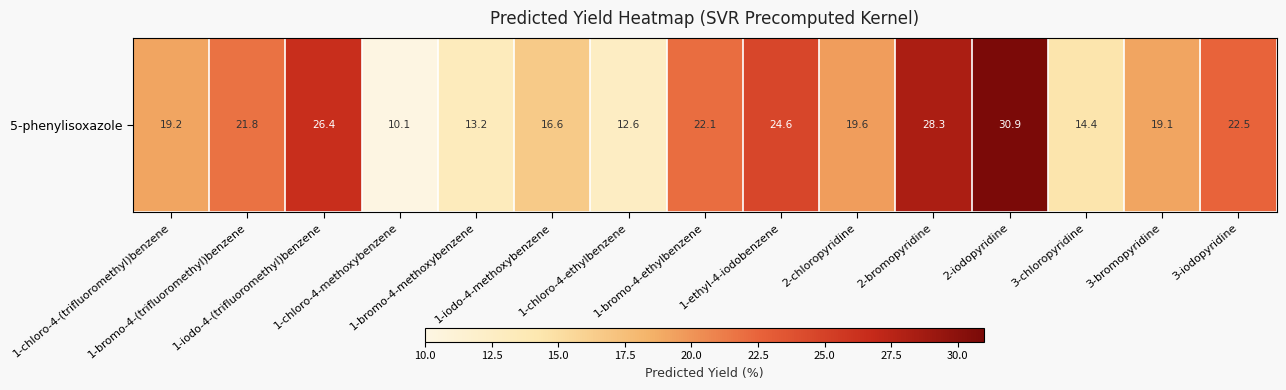

Approximately how many times larger is the value at 3-bromopyridine compared to 1-bromo-4-ethylbenzene?

0.9